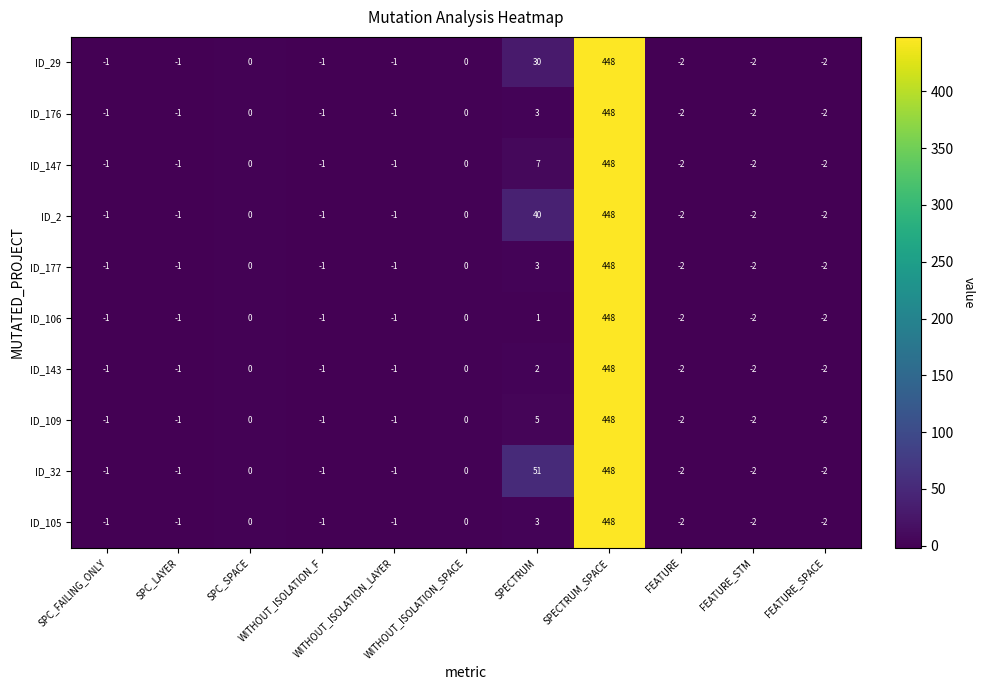

Between SPC_LAYER and SPECTRUM, which series saw the biggest shift?

ID_32